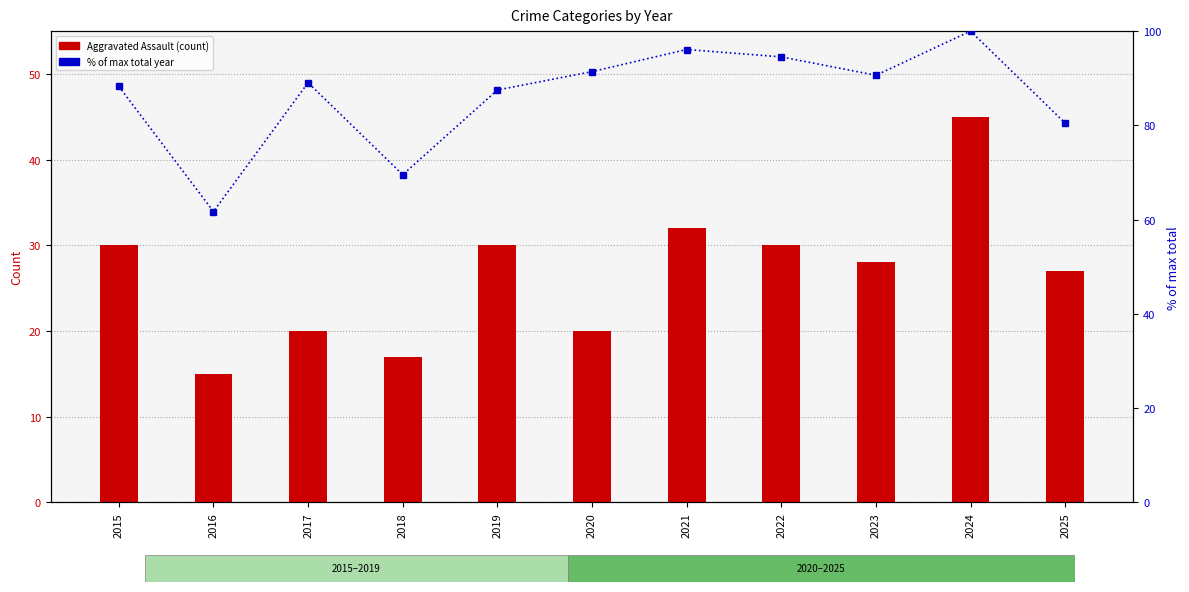

Are the bars grouped side by side (vs. stacked)?

Yes